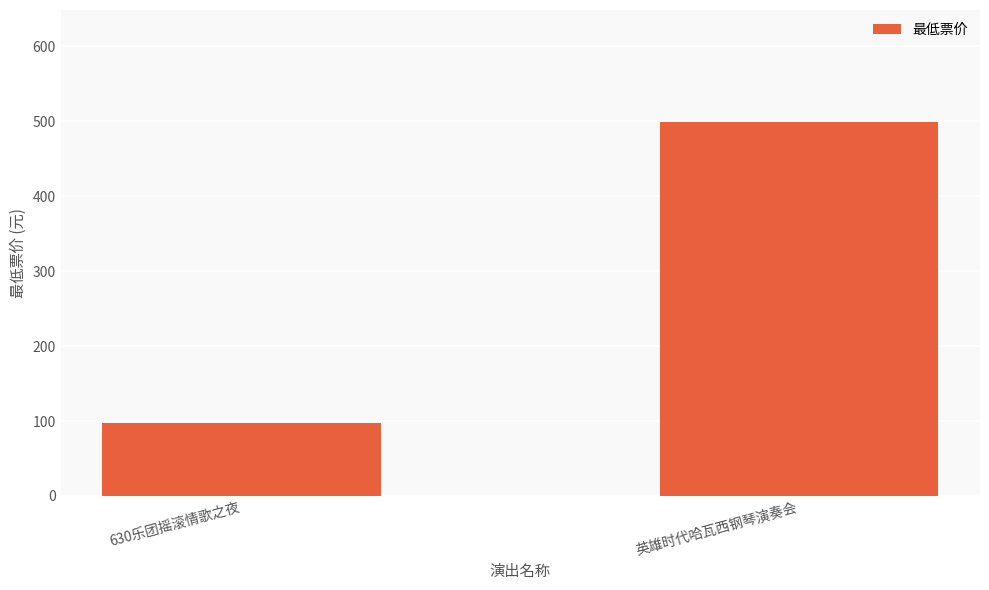

Does the chart contain any negative values?

No